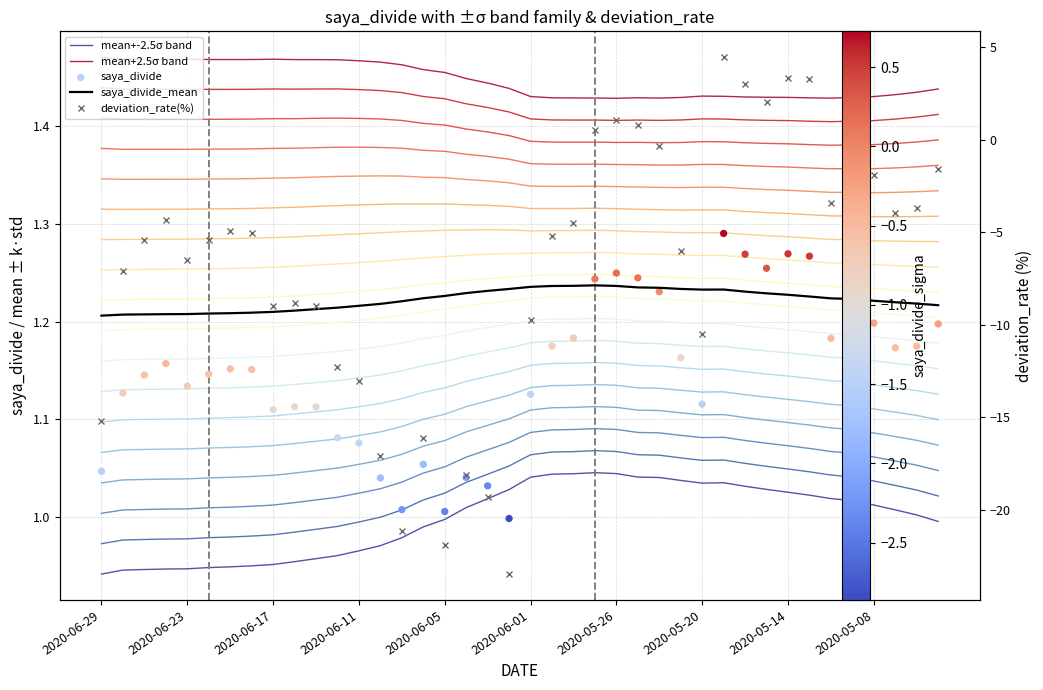

What is the total value across all series at 23?

5.5